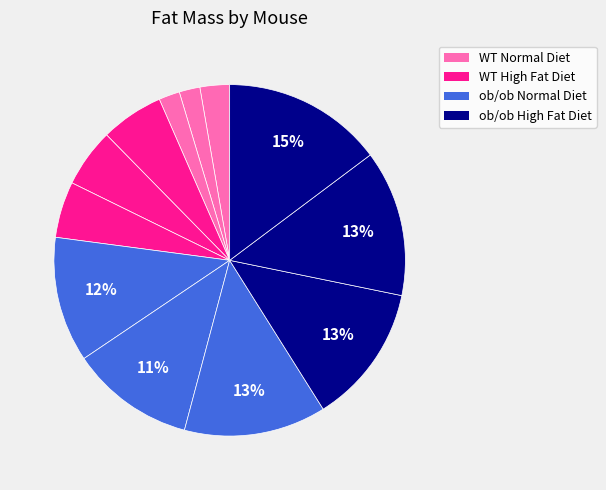

Count the number of slices in the pie.

12